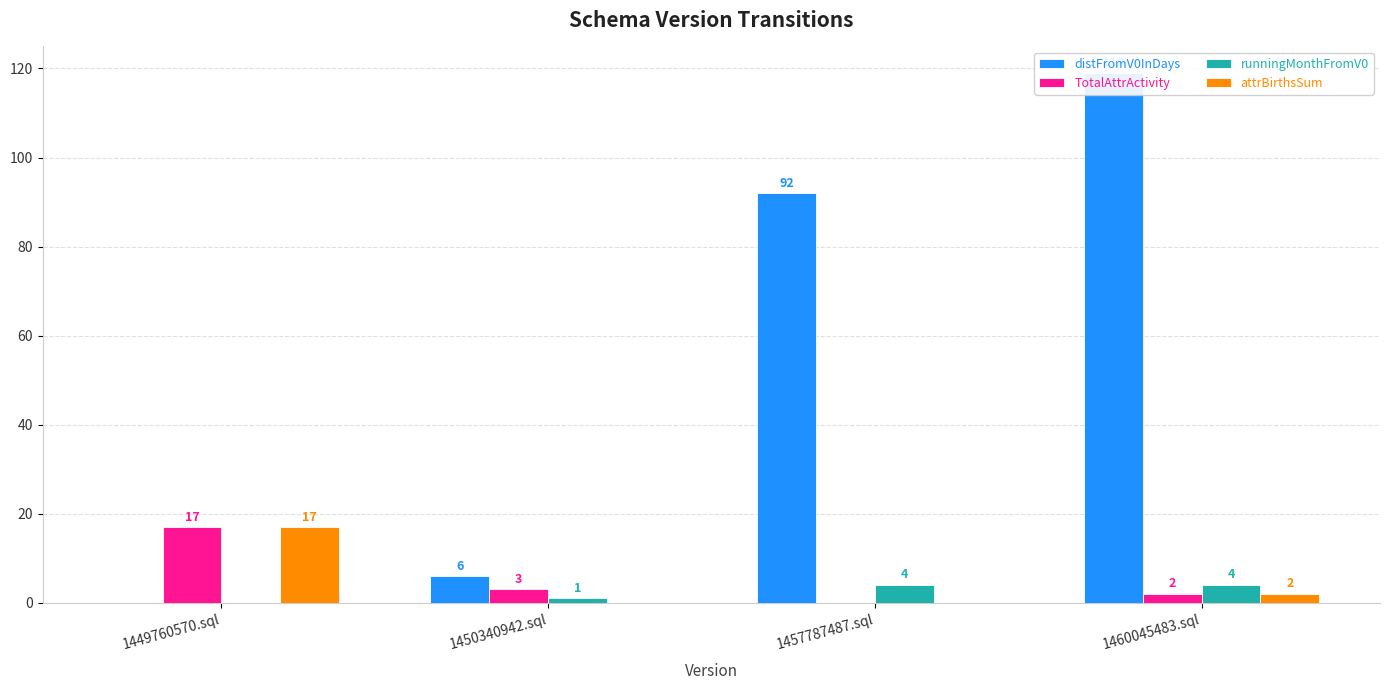

What is the total value across all series at 1460045483.sql?

127